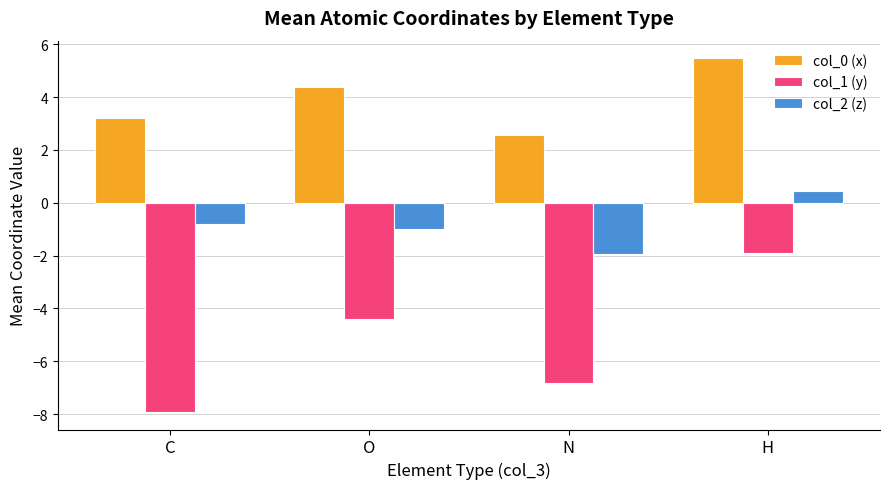

What is the label of the 3rd bar from the right?

O